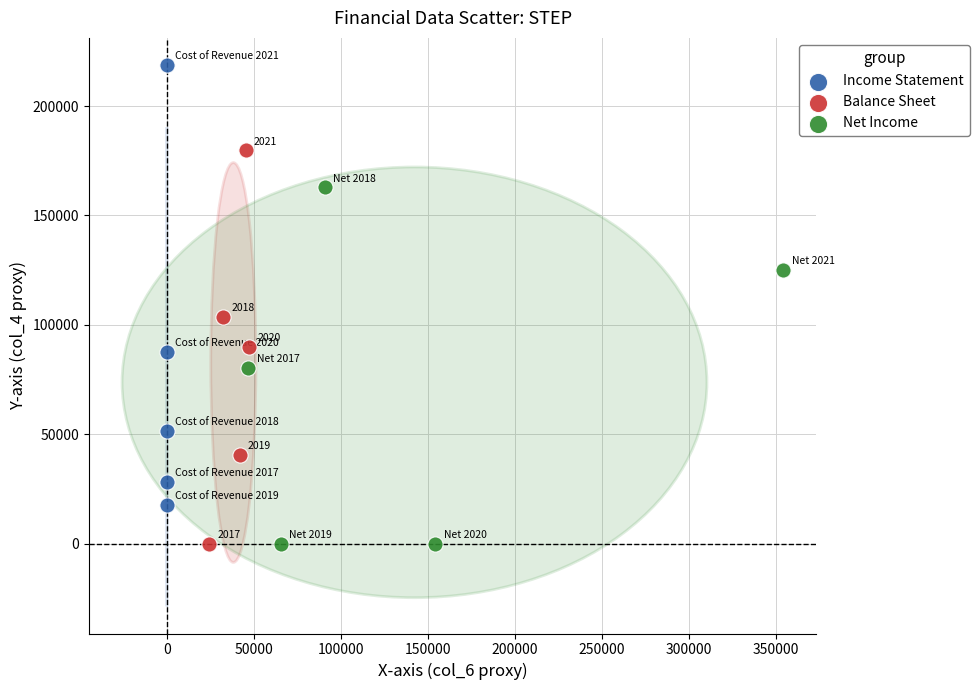

What are all the series names shown in the legend?

Income Statement, Balance Sheet, Net Income